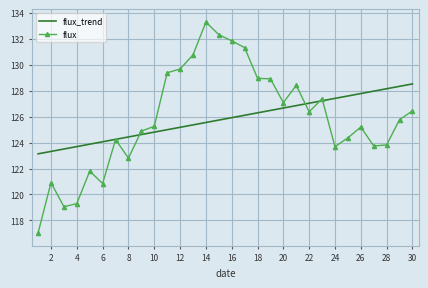

Rank the series by their maximum value, from highest to lowest.

flux, flux_trend